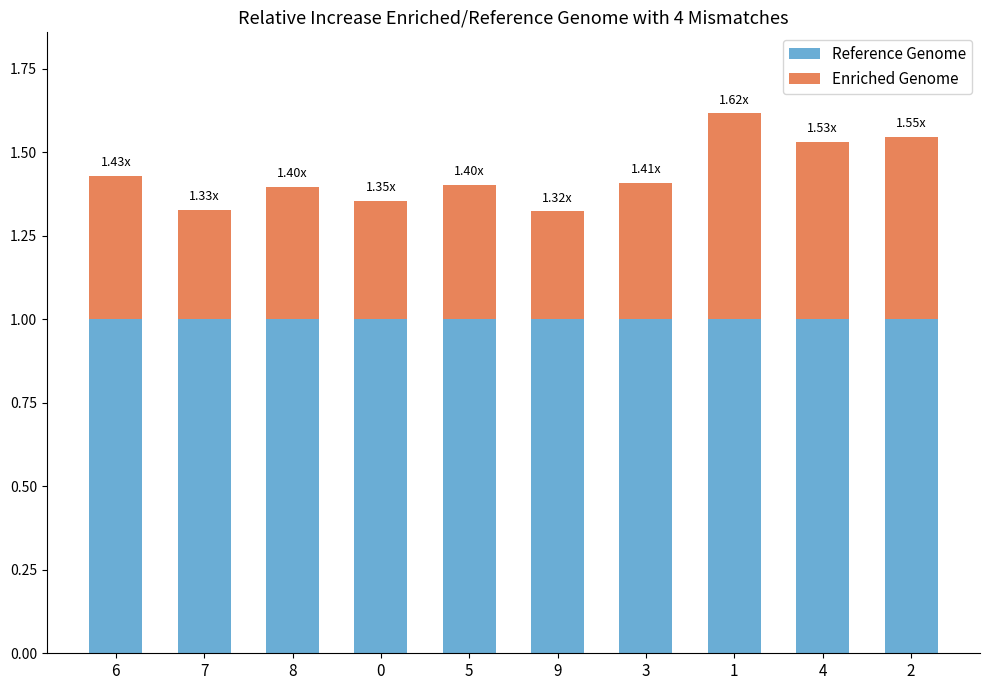

What is the sum of all Reference Genome values?

10.0